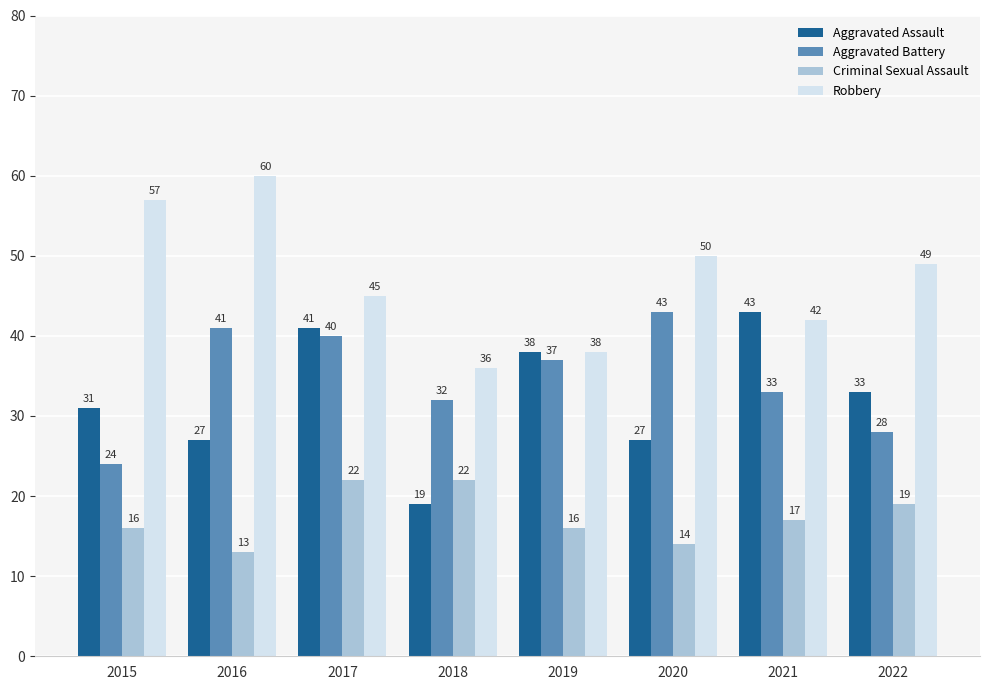

Which category has the highest value in the Aggravated Battery series?

2020